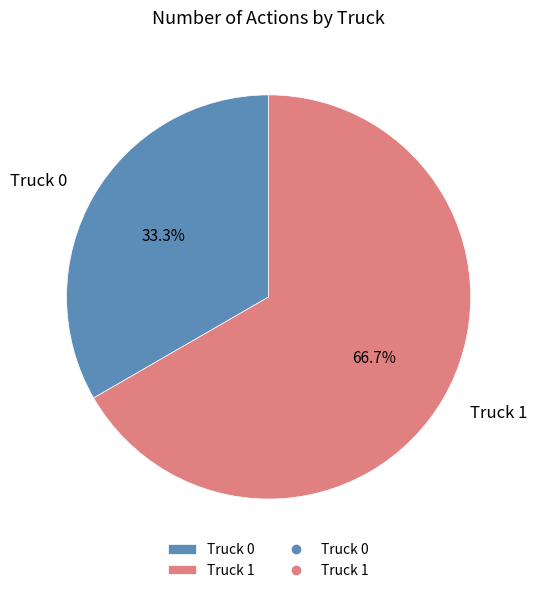

What percentage is the Truck 1 slice, to the nearest percent?

67%